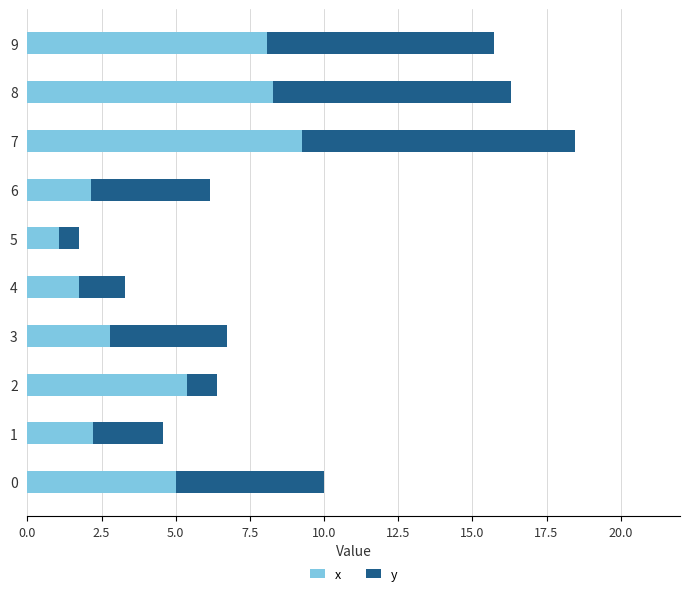

True or false: x has a value of 1.7 at 4.

True